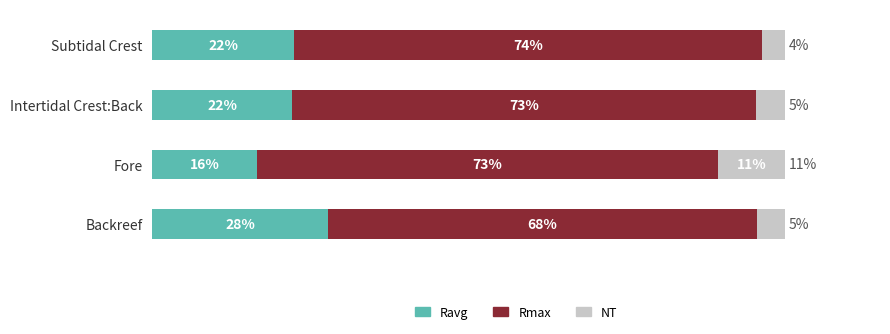

What are all the series names shown in the legend?

Ravg, Rmax, NT